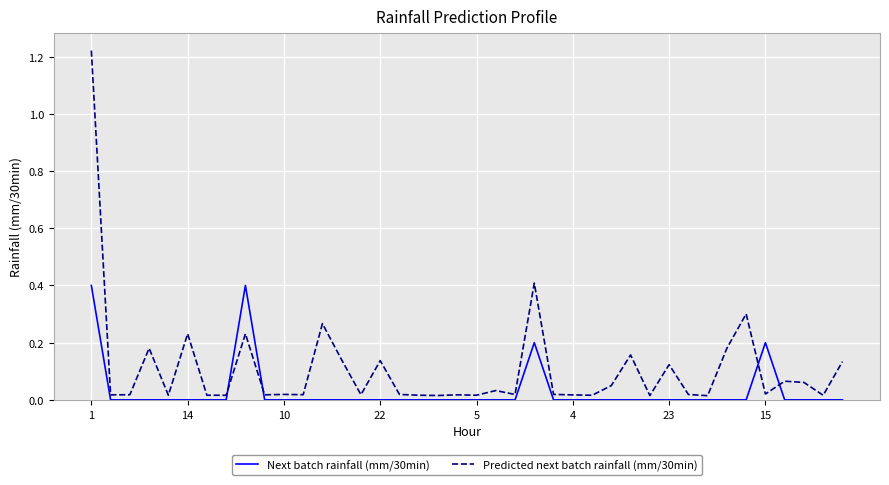

Which series has the largest total across all categories?

Predicted next batch rainfall (mm/30min)